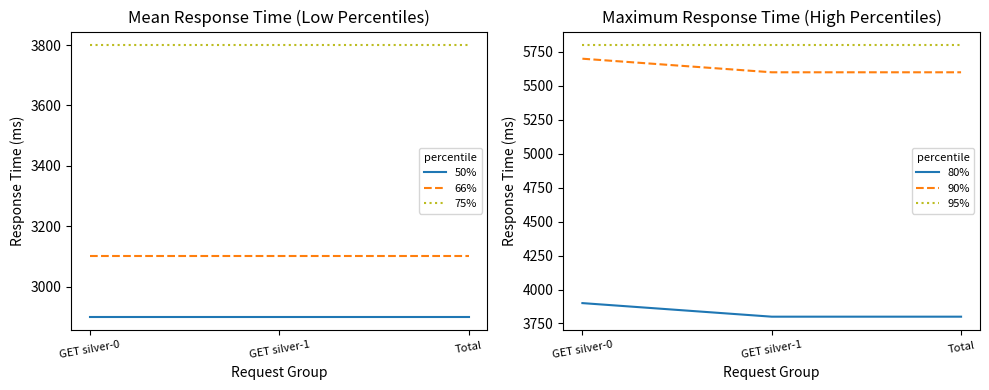

What is the average value of the 95% series?

5800